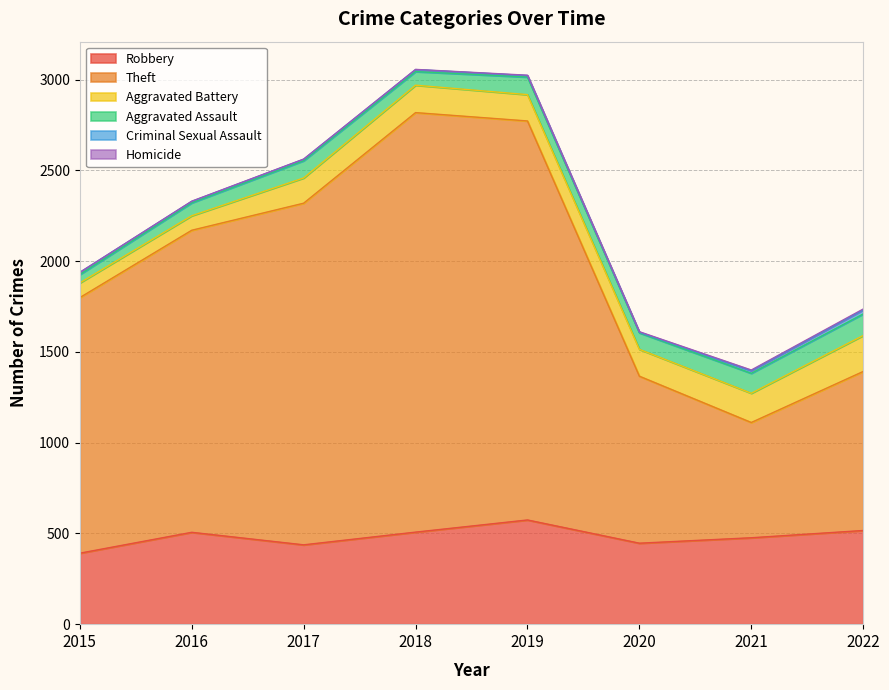

What is the approximate value of Robbery at 2021, to the nearest 10?

480